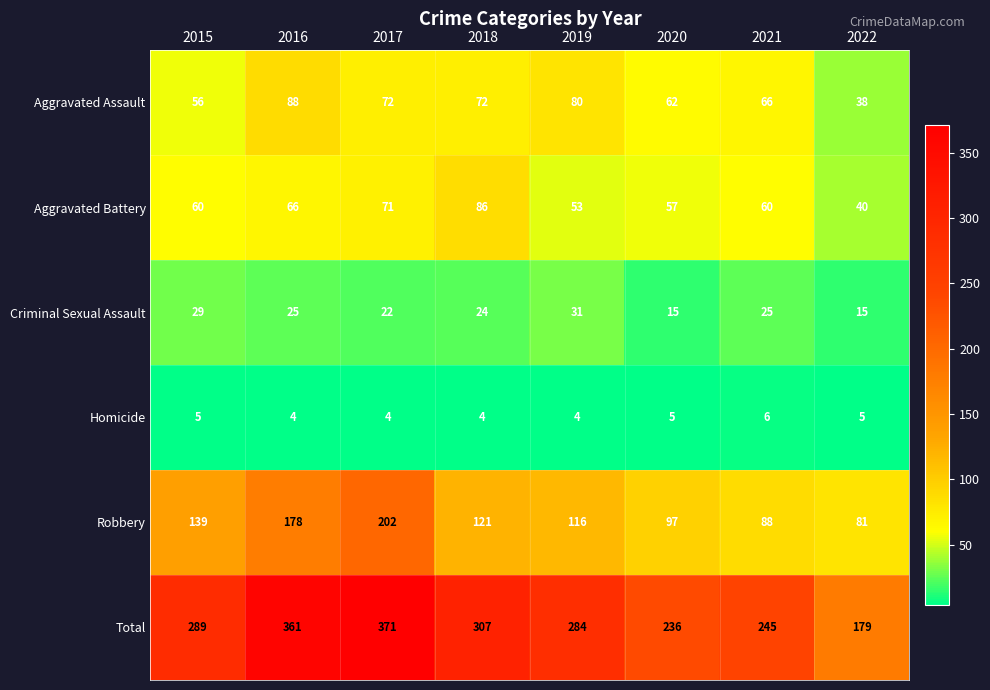

Where is Criminal Sexual Assault nearest to the value 23?

2017